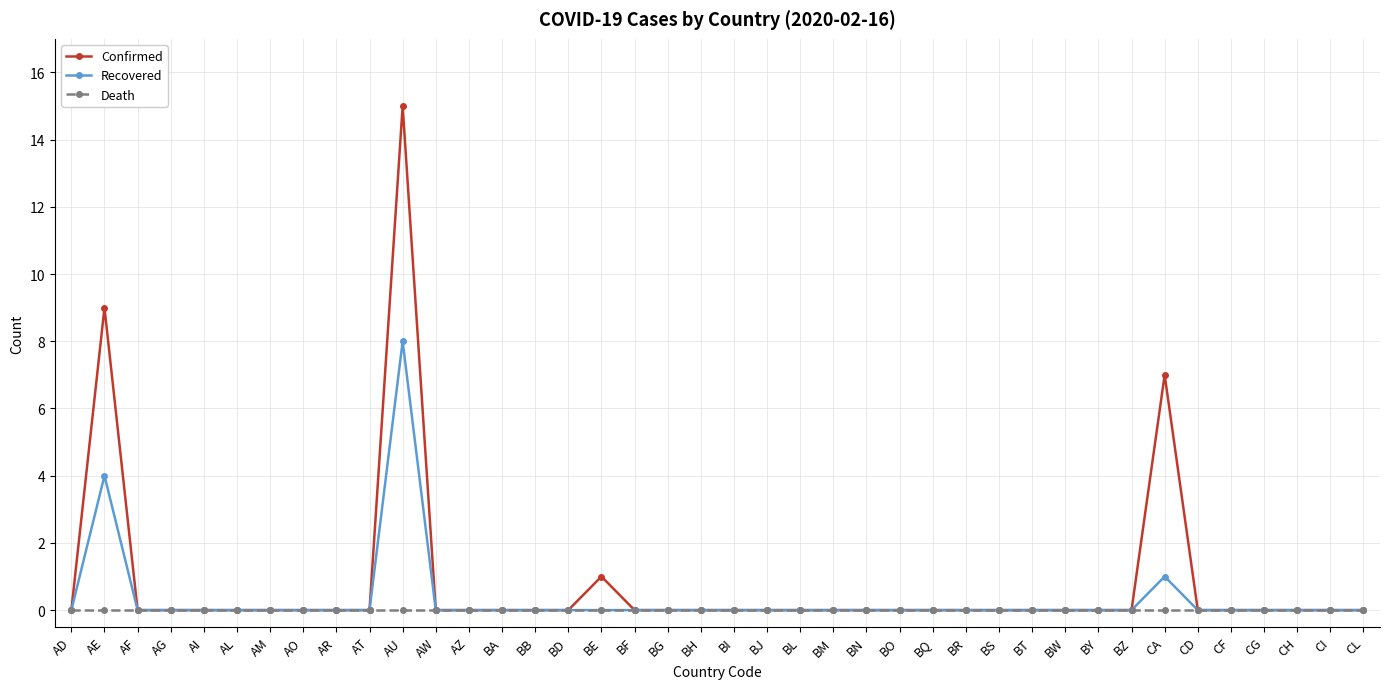

Does the chart have visible grid lines?

Yes